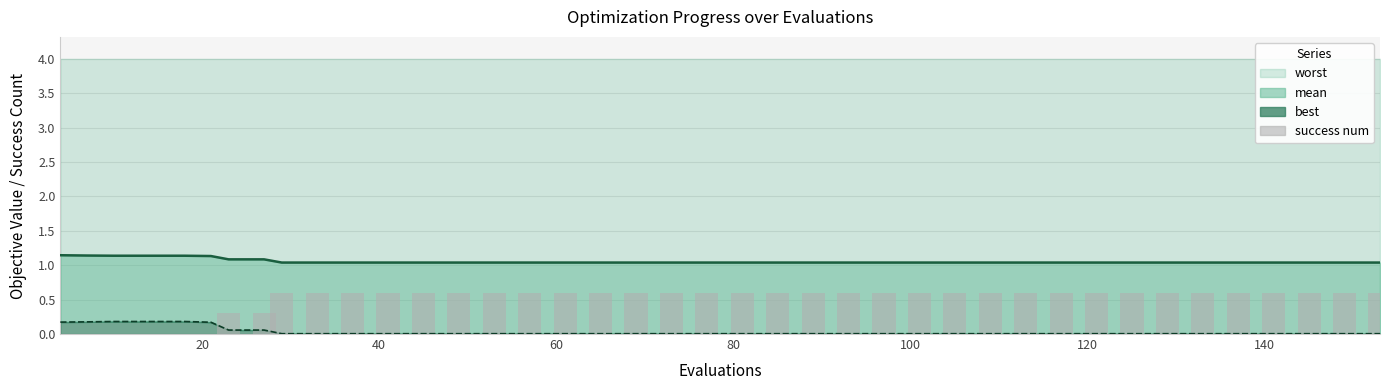

How many success num values are between 0 and 1?

40